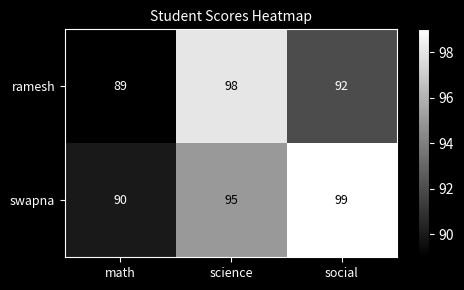

Between math and science, which series saw the biggest shift?

ramesh